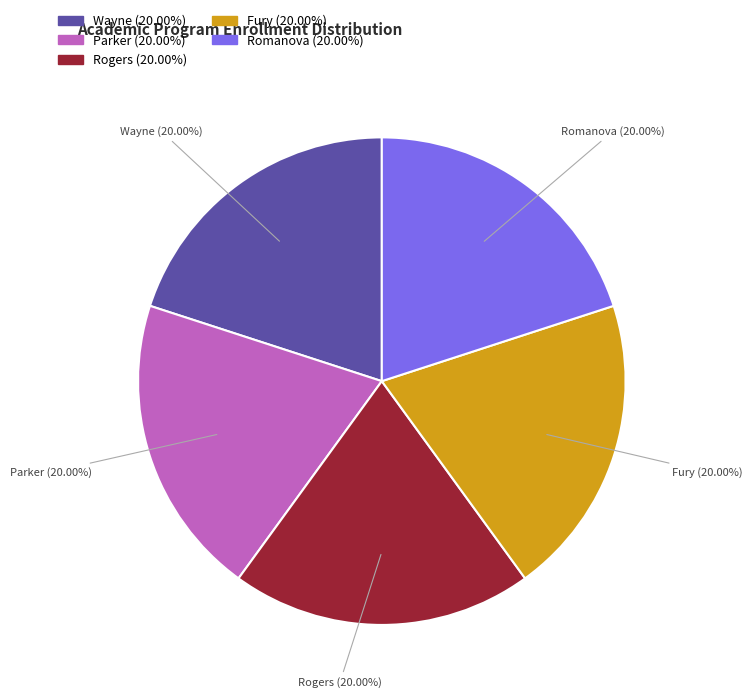

To the nearest percent, what portion does Romanova represent?

20%